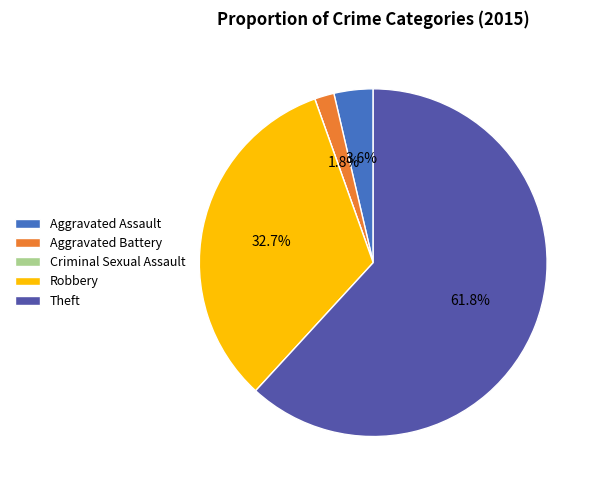

To the nearest percent, what portion does Robbery represent?

33%